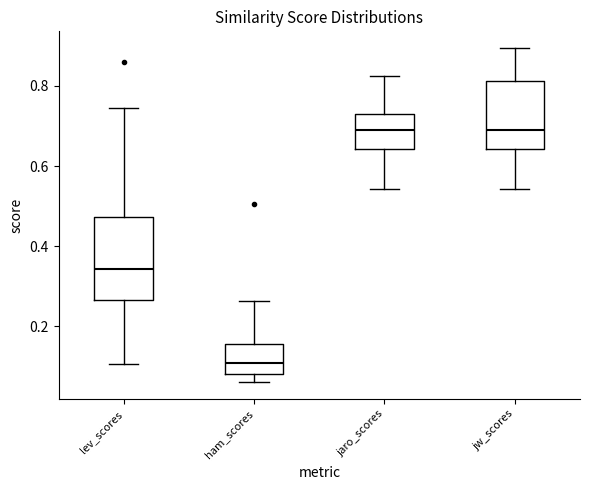

Reading left to right, transcribe this box plot: for each box, give where its median line is, the range the box spans, and where its two whiskers end, as read against the y-axis. The values are not printed on the chart, so give them approximately, as read against the axis.

lev_scores: median 0.34, box 0.26 to 0.48, whiskers 0.10 to 0.74
ham_scores: median 0.12, box 0.08 to 0.16, whiskers 0.06 to 0.26
jaro_scores: median 0.68, box 0.64 to 0.72, whiskers 0.54 to 0.82
jw_scores: median 0.68, box 0.64 to 0.82, whiskers 0.54 to 0.90